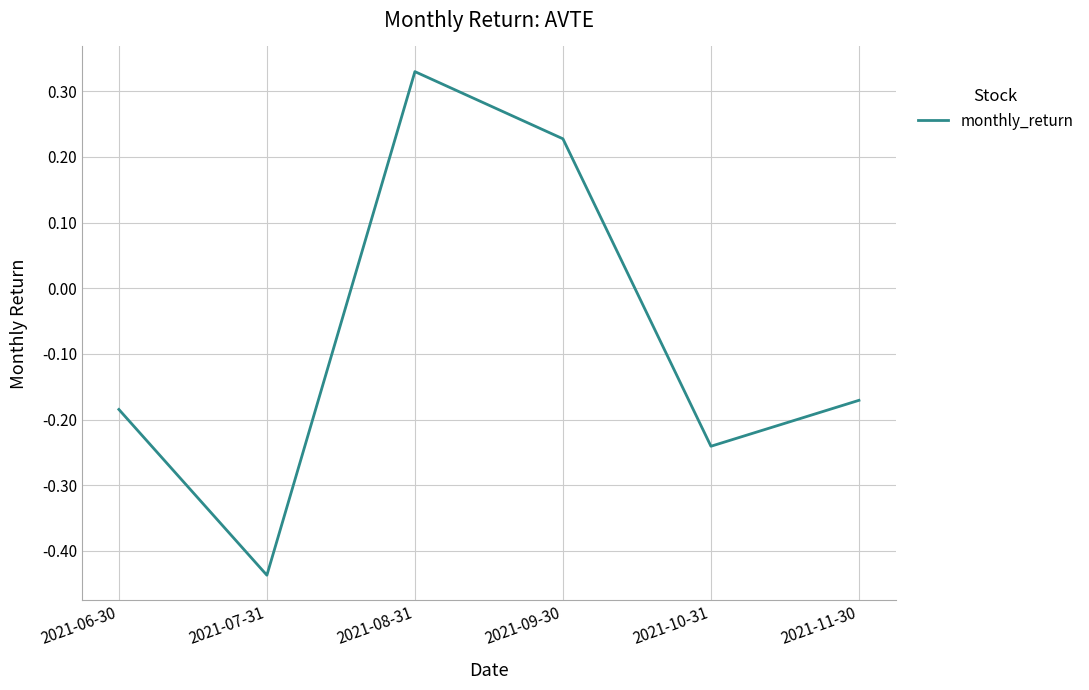

At which label is the value closest to 0?

2021-11-30